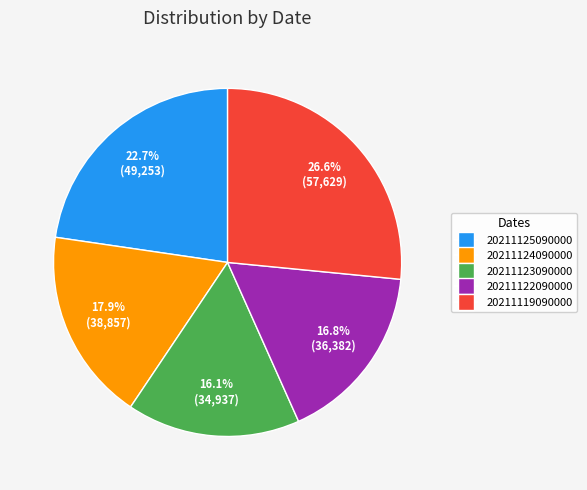

To the nearest percent, what is the average slice percentage?

20%